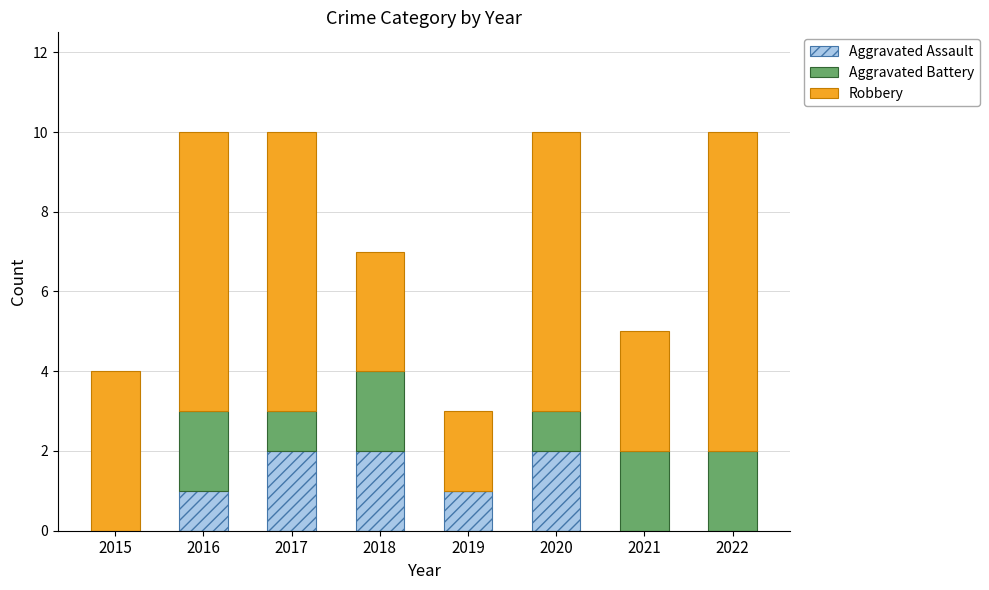

What are all the series names shown in the legend?

Aggravated Assault, Aggravated Battery, Robbery